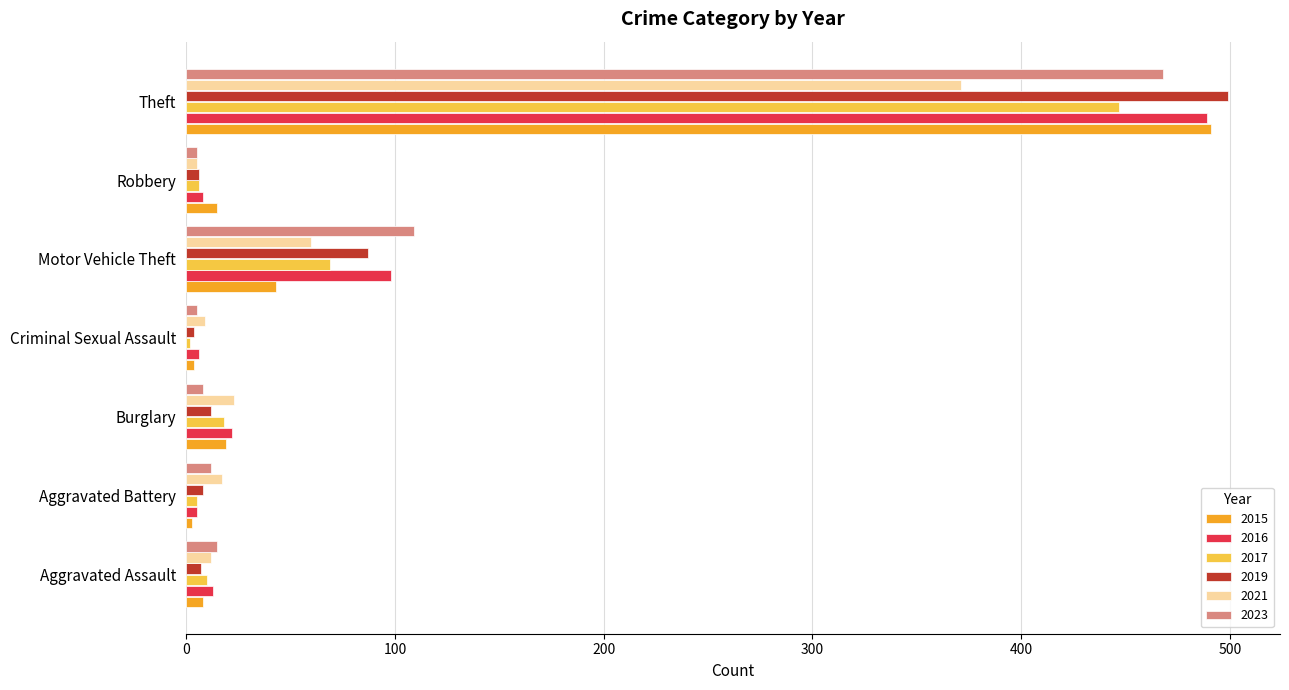

Which series has the widest spread of values?

2019